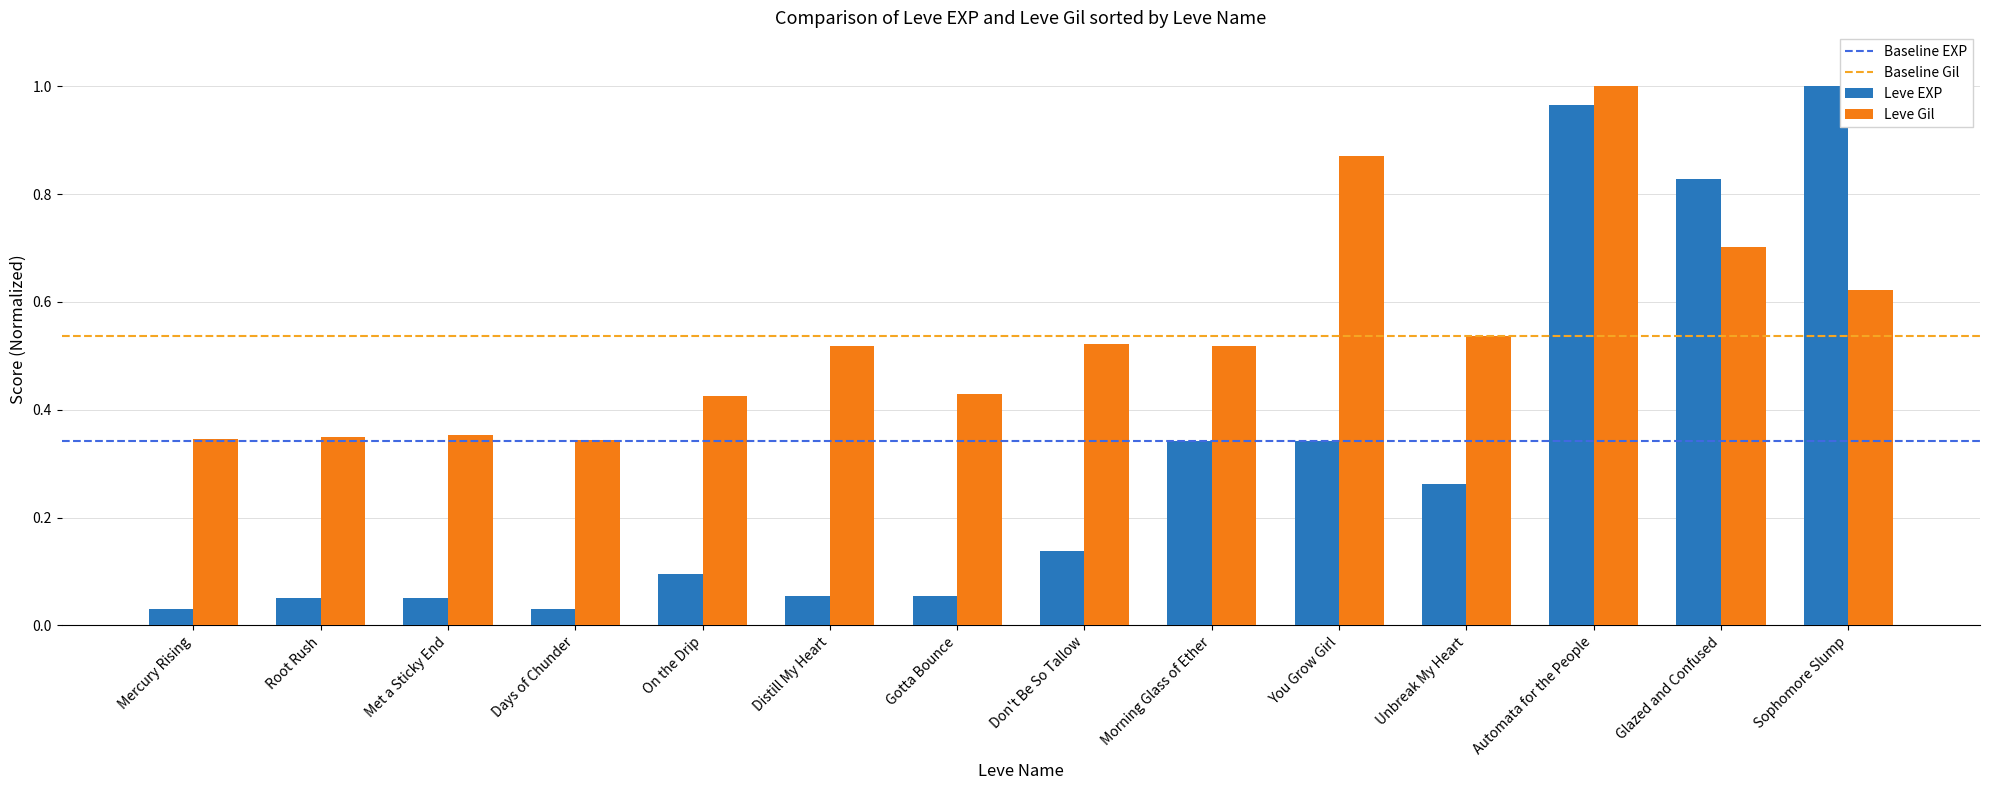

How many bars are there in total?

28